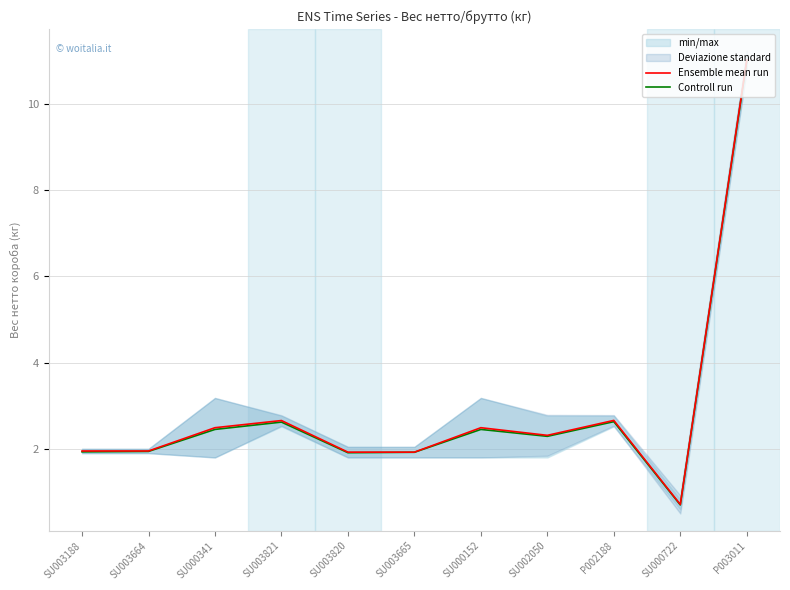

In Controll run, how many points are lower than both neighbors (excluding endpoints)?

3